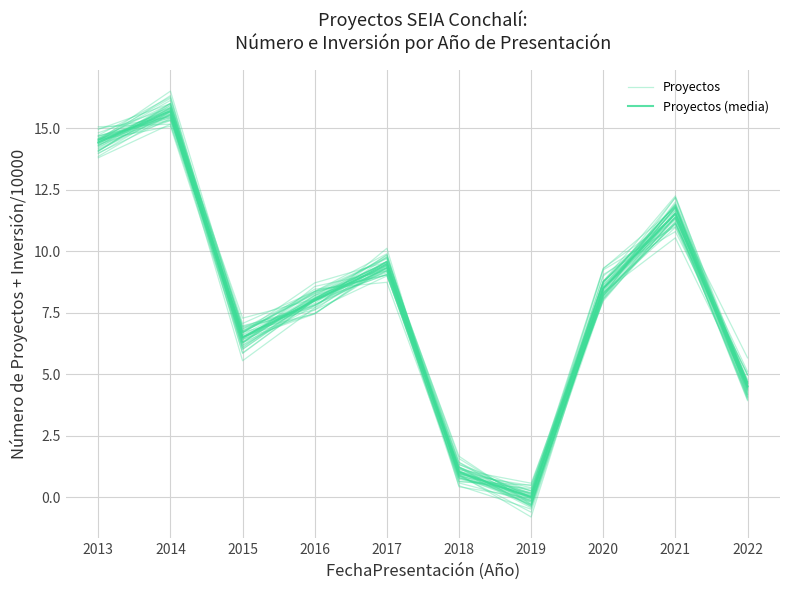

Which series has the largest total across all categories?

Proyectos